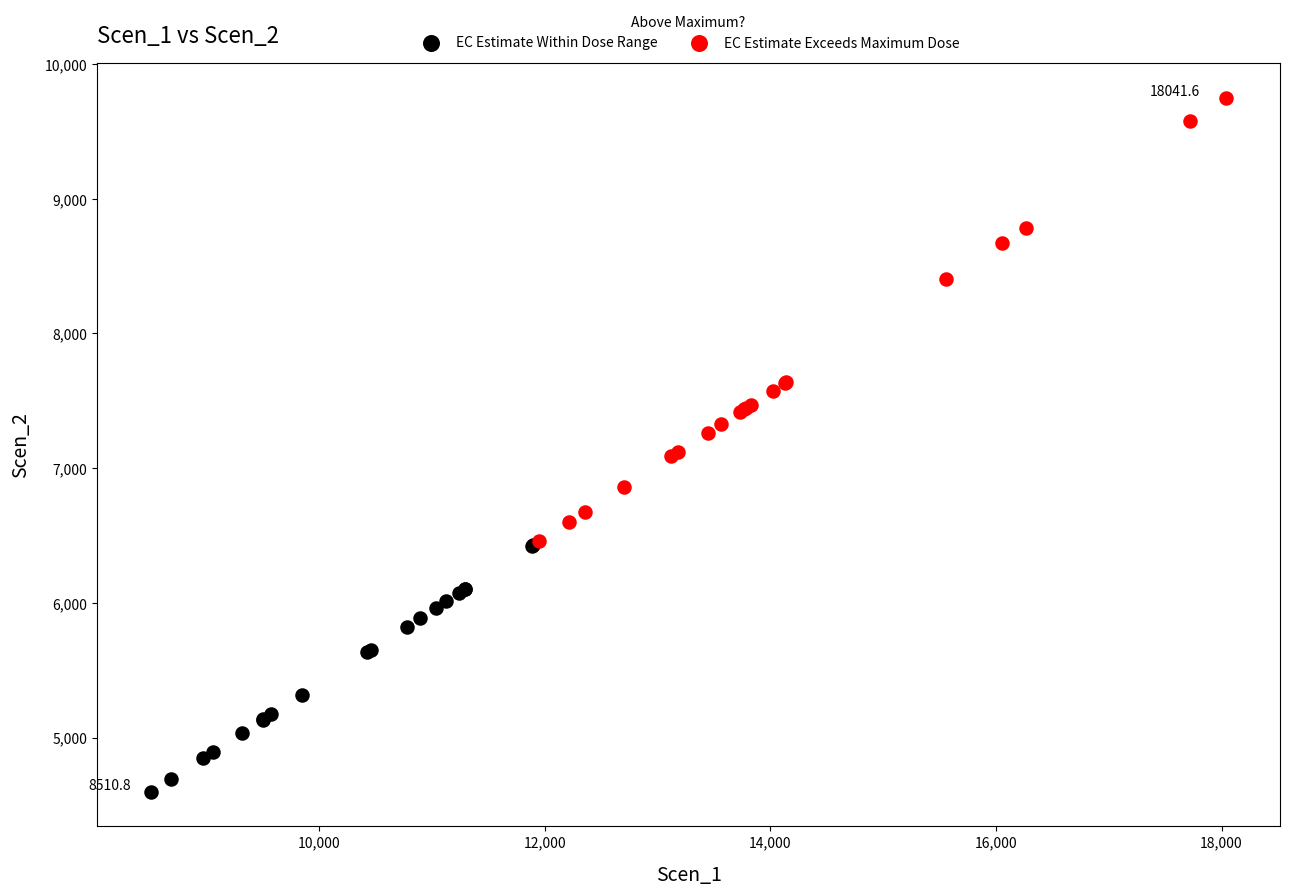

Which series reaches the maximum Y coordinate?

EC Estimate Exceeds Maximum Dose